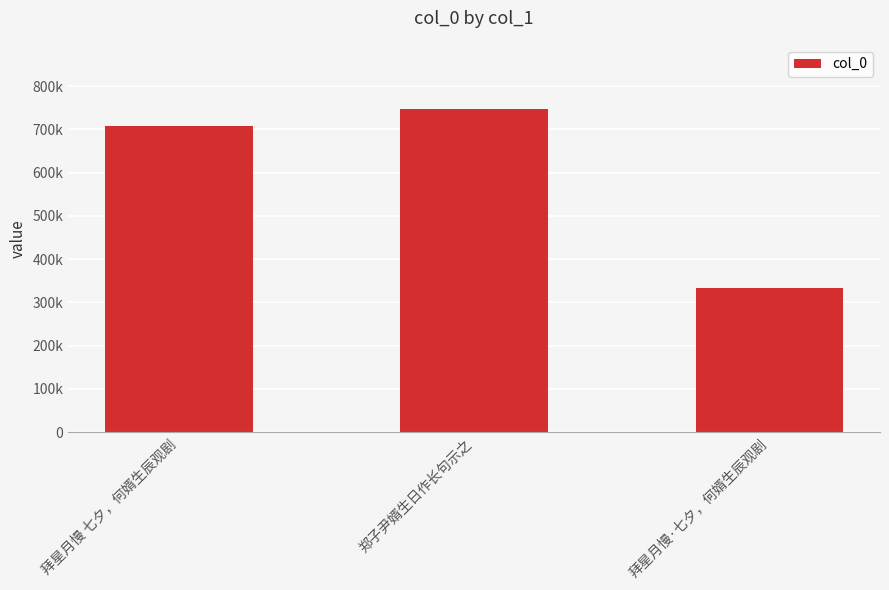

The chart shows a value of 478490 at 拜星月慢 七夕，何婿生辰观剧. True or false?

False